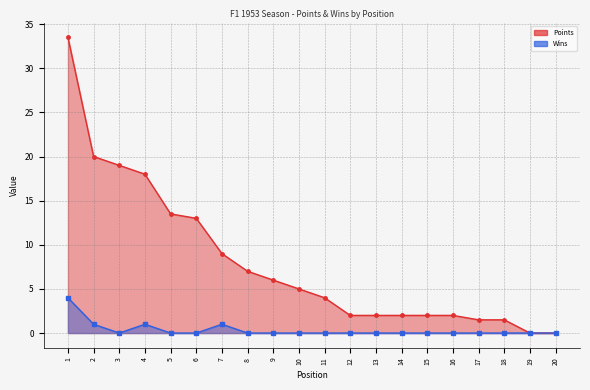

Which series has the widest spread of values?

Points